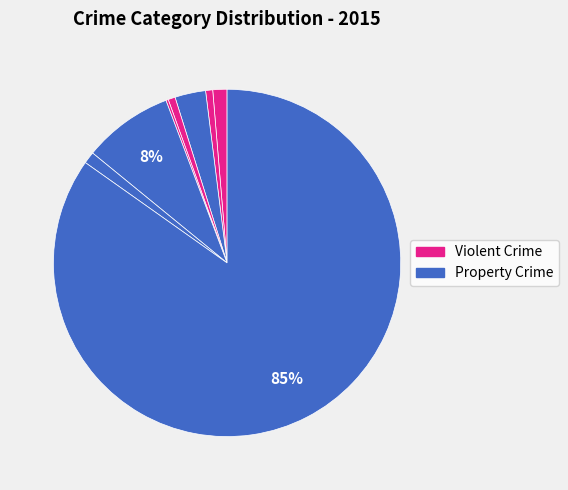

How many slices are in this pie chart?

8